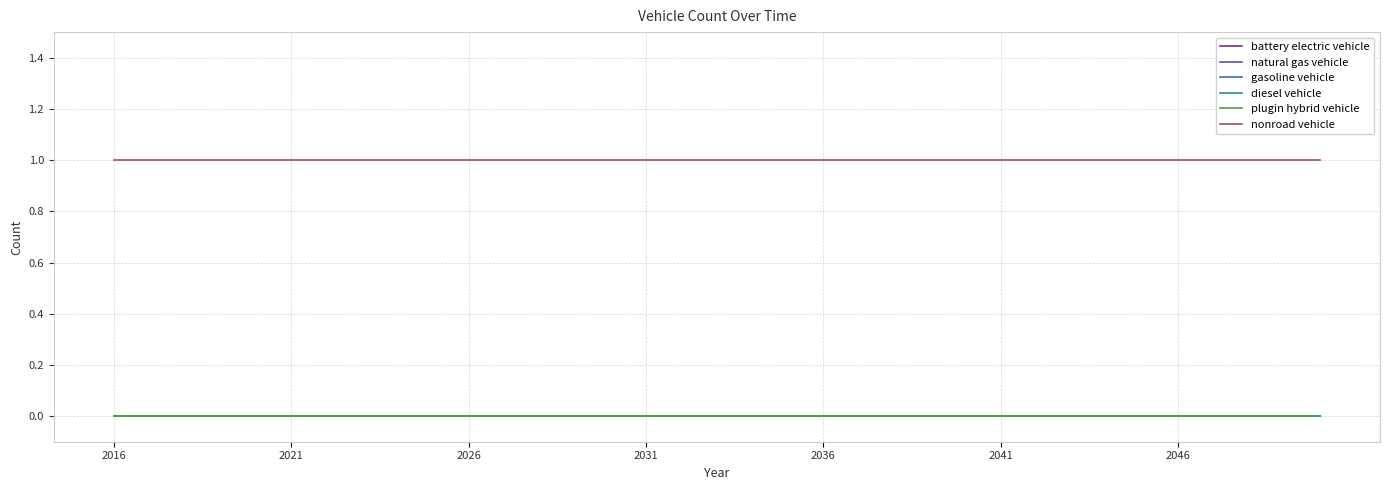

Rank the categories by plugin hybrid vehicle value from highest to lowest.

2016, 2021, 2026, 2031, 2036, 2041, 2046, 7, 8, 9, 10, 11, 12, 13, 14, 15, 16, 17, 18, 19, 20, 21, 22, 23, 24, 25, 26, 27, 28, 29, 30, 31, 32, 33, 34